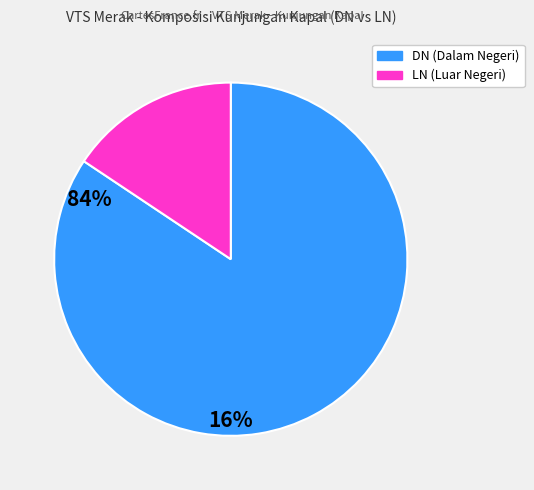

Is it true that LN is 16% of the pie?

True